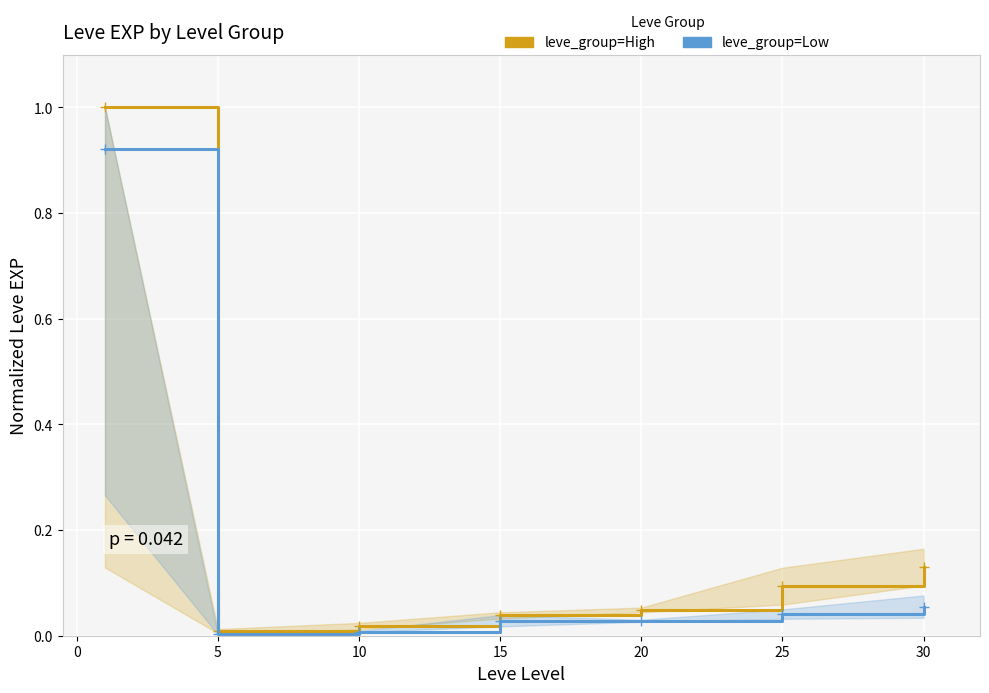

What is the maximum value shown in the chart?

1.0